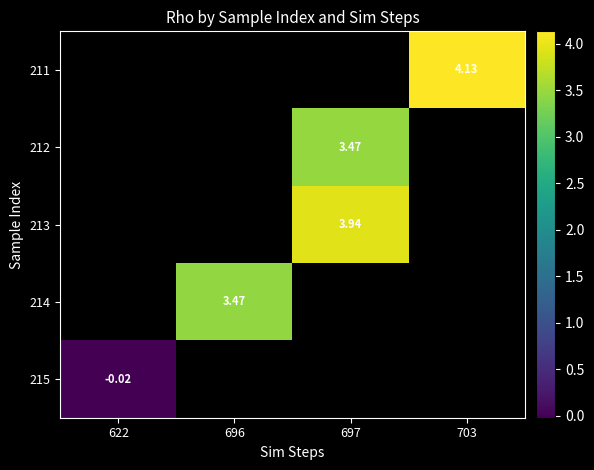

At which label does 213 first exceed 3?

697